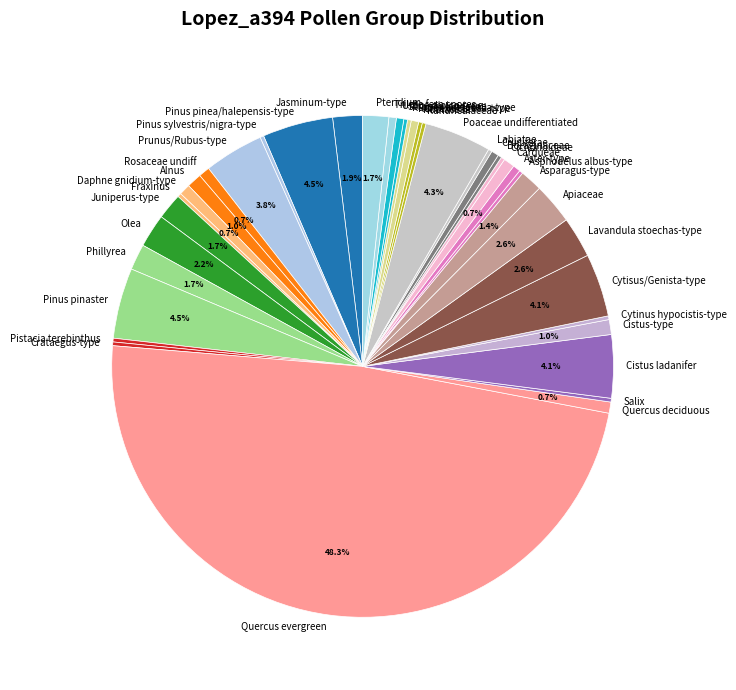

Between Phillyrea and Poaceae undifferentiated, which is larger?

Poaceae undifferentiated